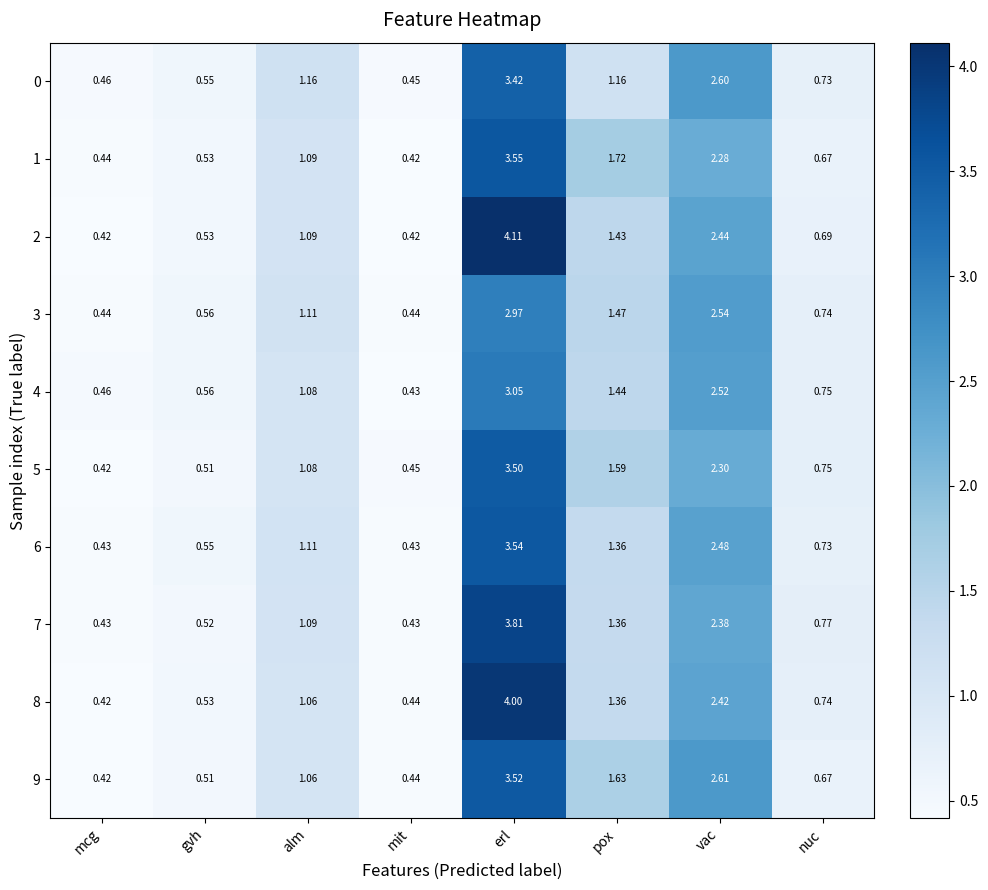

Where does the 2 series first go above 1?

alm